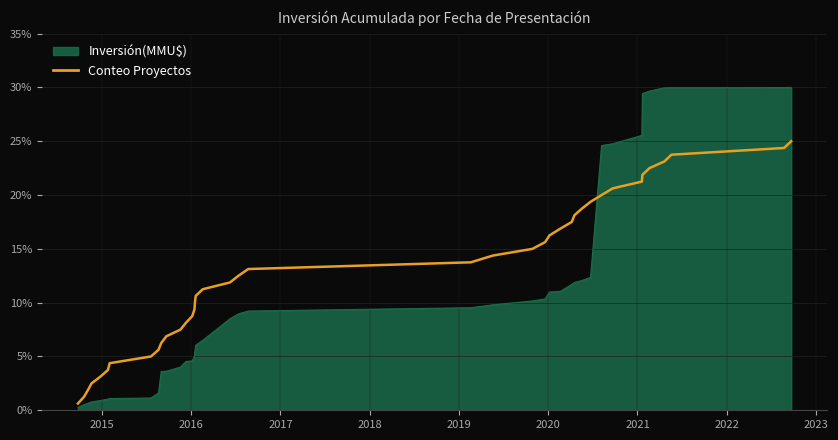

True or false: Conteo Proyectos and Inversión(MMU$) intersect in this chart.

True